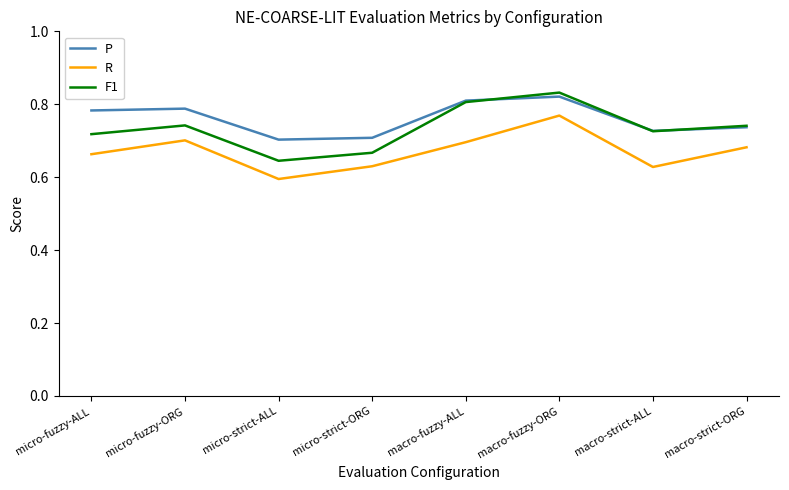

What position from the right is micro-strict-ALL?

6